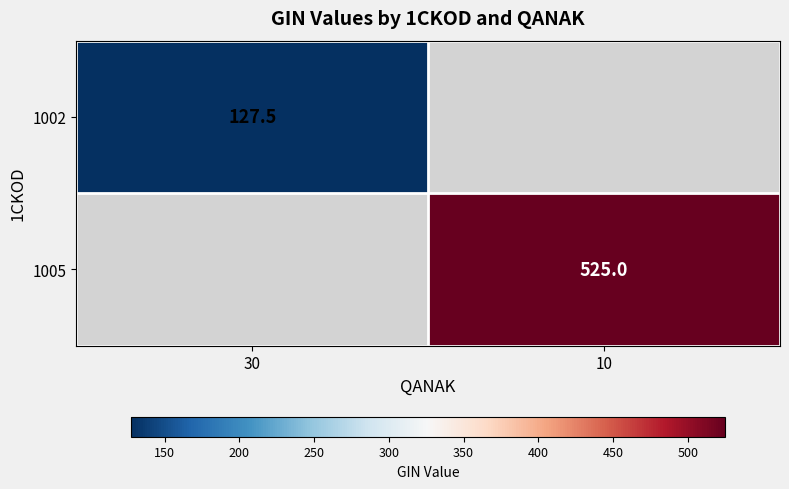

True or false: 1002 has a value of 219.2 at 30.

False